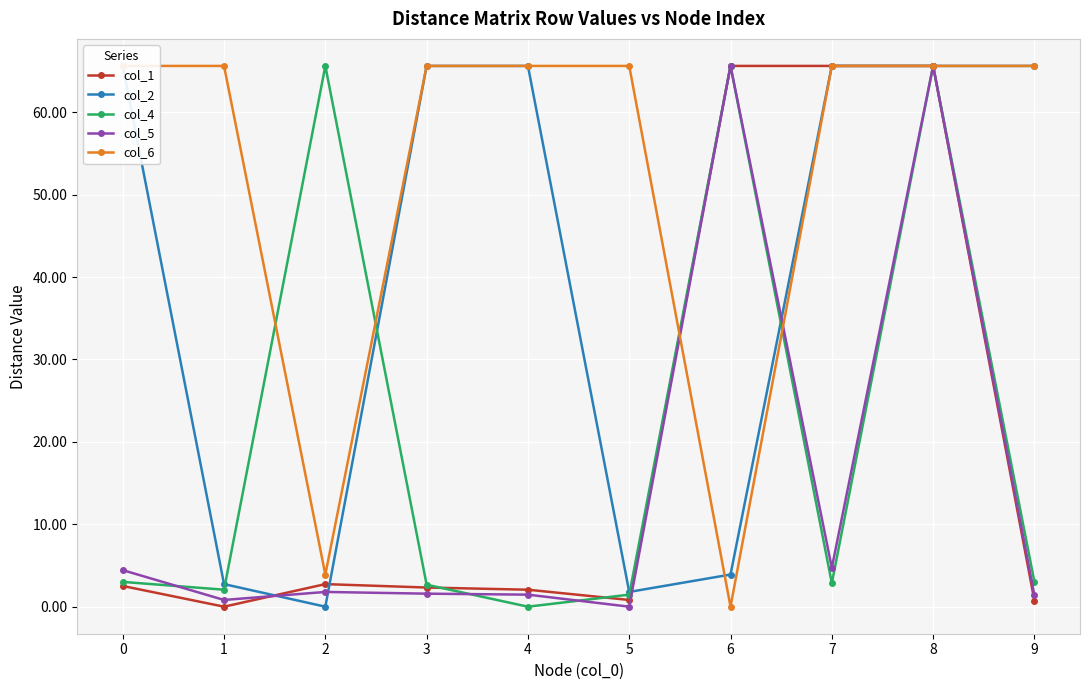

At which category does col_5 reach its first local valley?

1